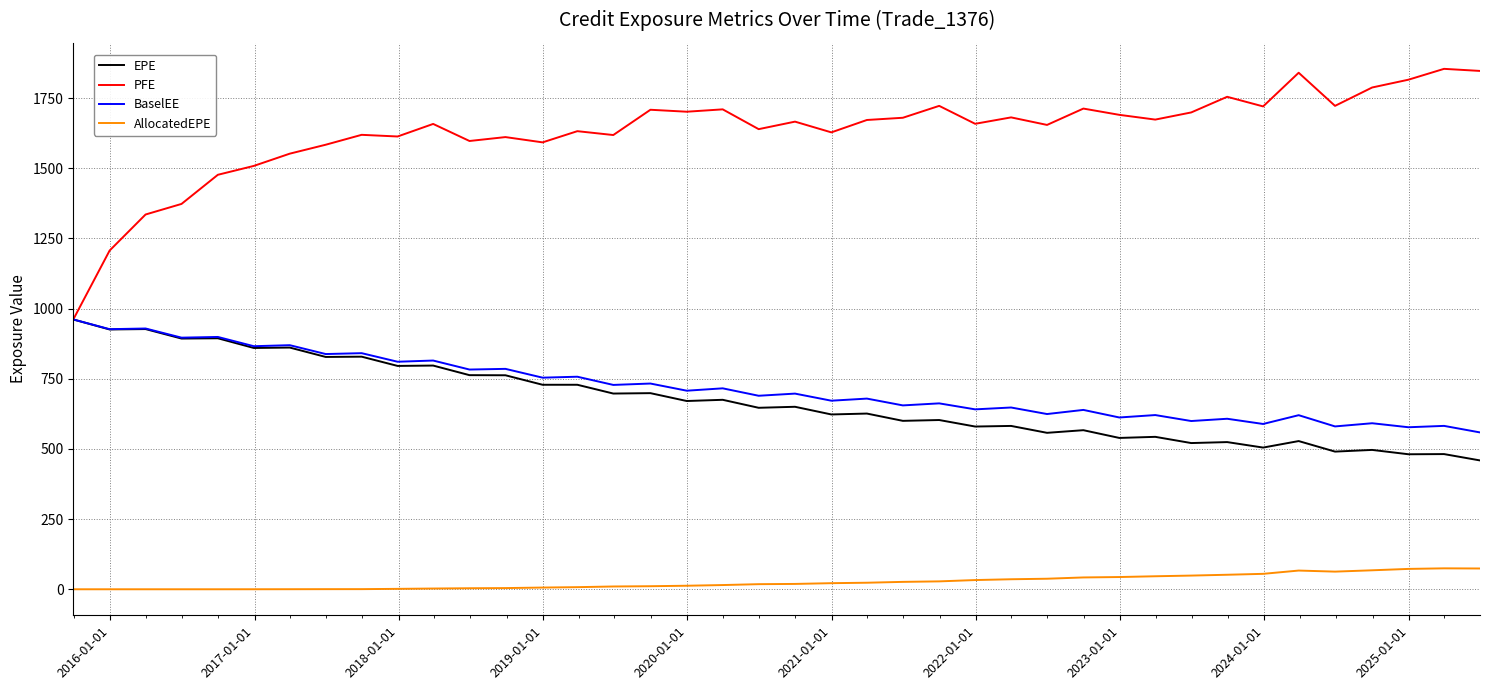

Which series has the largest range (max minus min)?

PFE